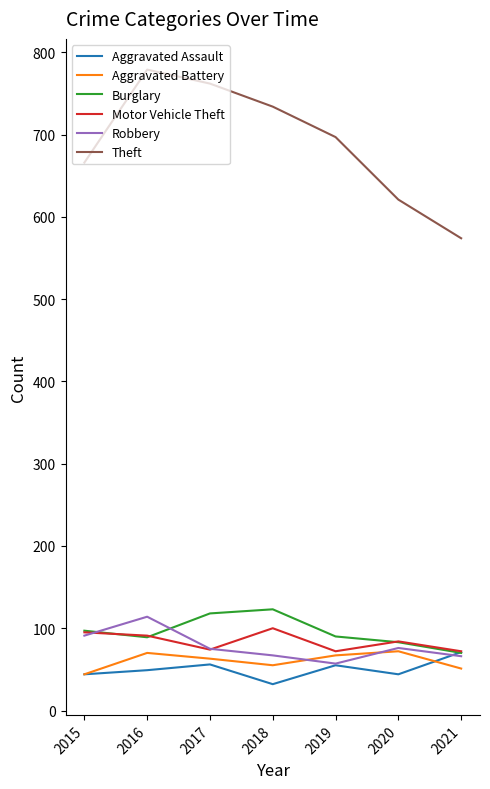

The value of Aggravated Battery at 2018 is 19. True or false?

False